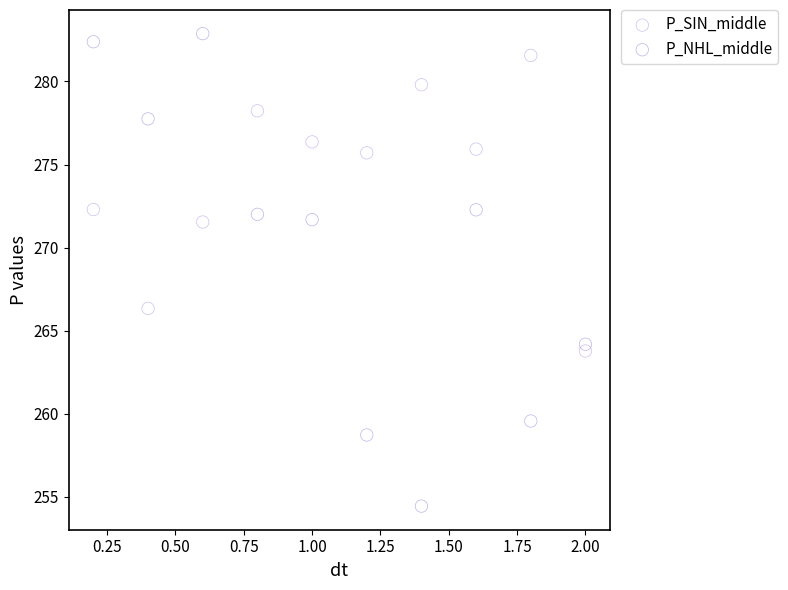

Which series has the largest Y range (max minus min)?

P_NHL_middle